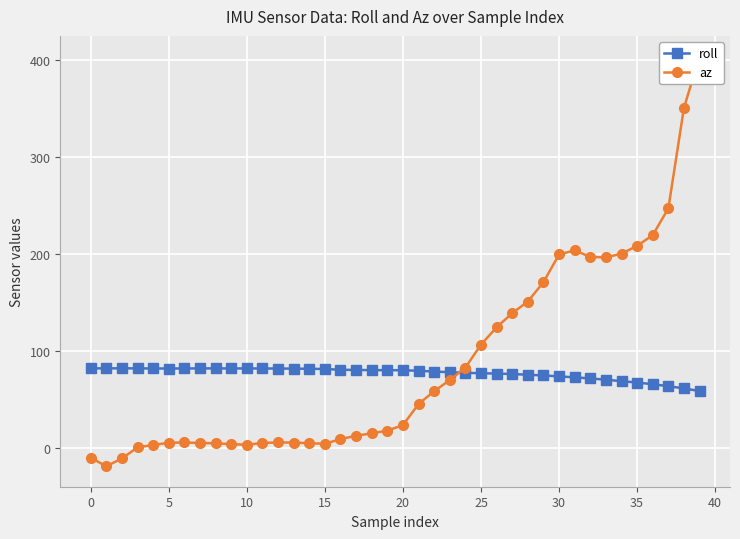

What is the sum of all az values?

3452.2